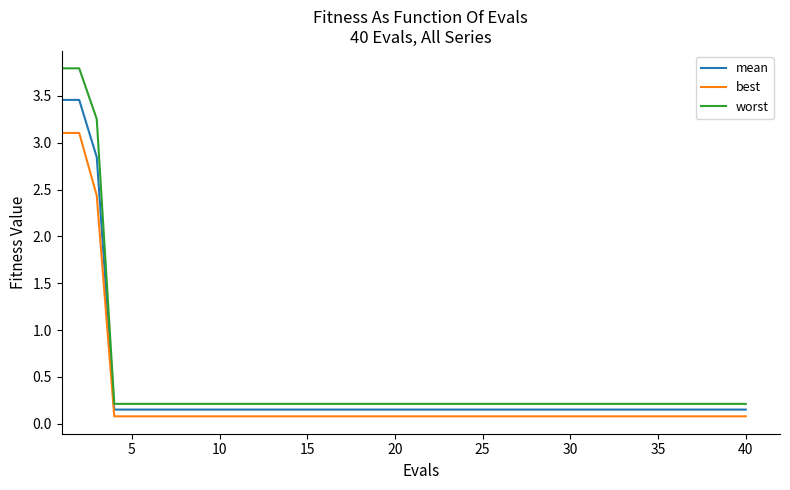

Which series has the largest range (max minus min)?

worst